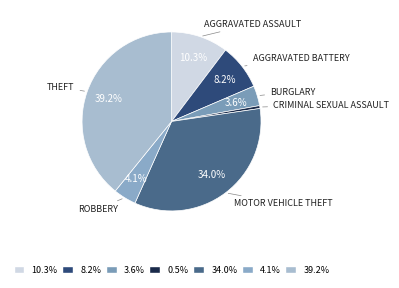

How many slices are in this pie chart?

7